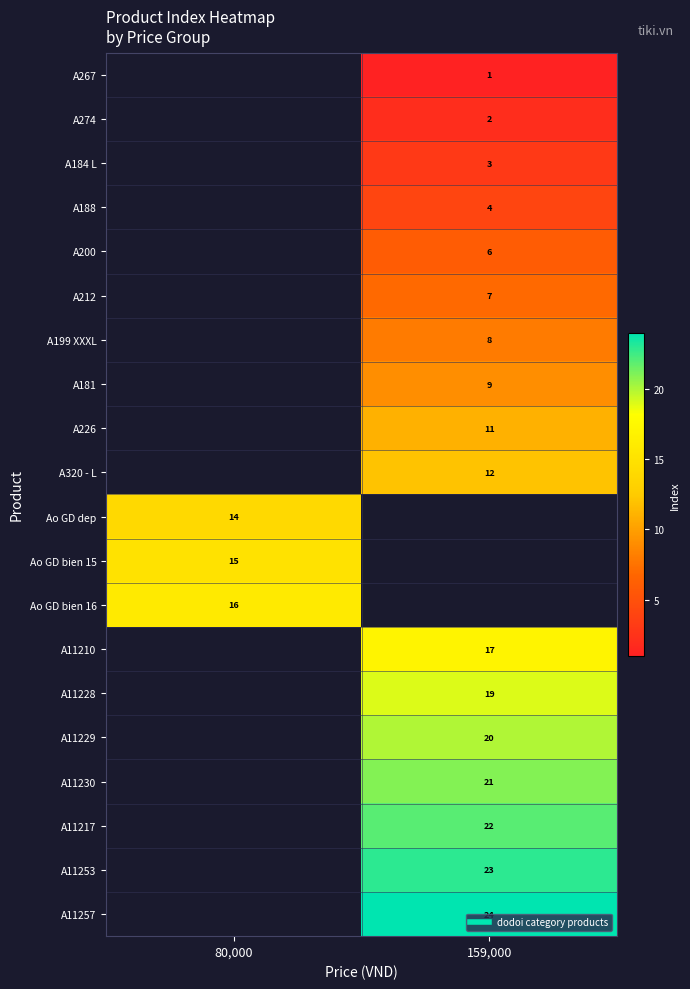

Which label corresponds to the largest value in the chart?

159,000